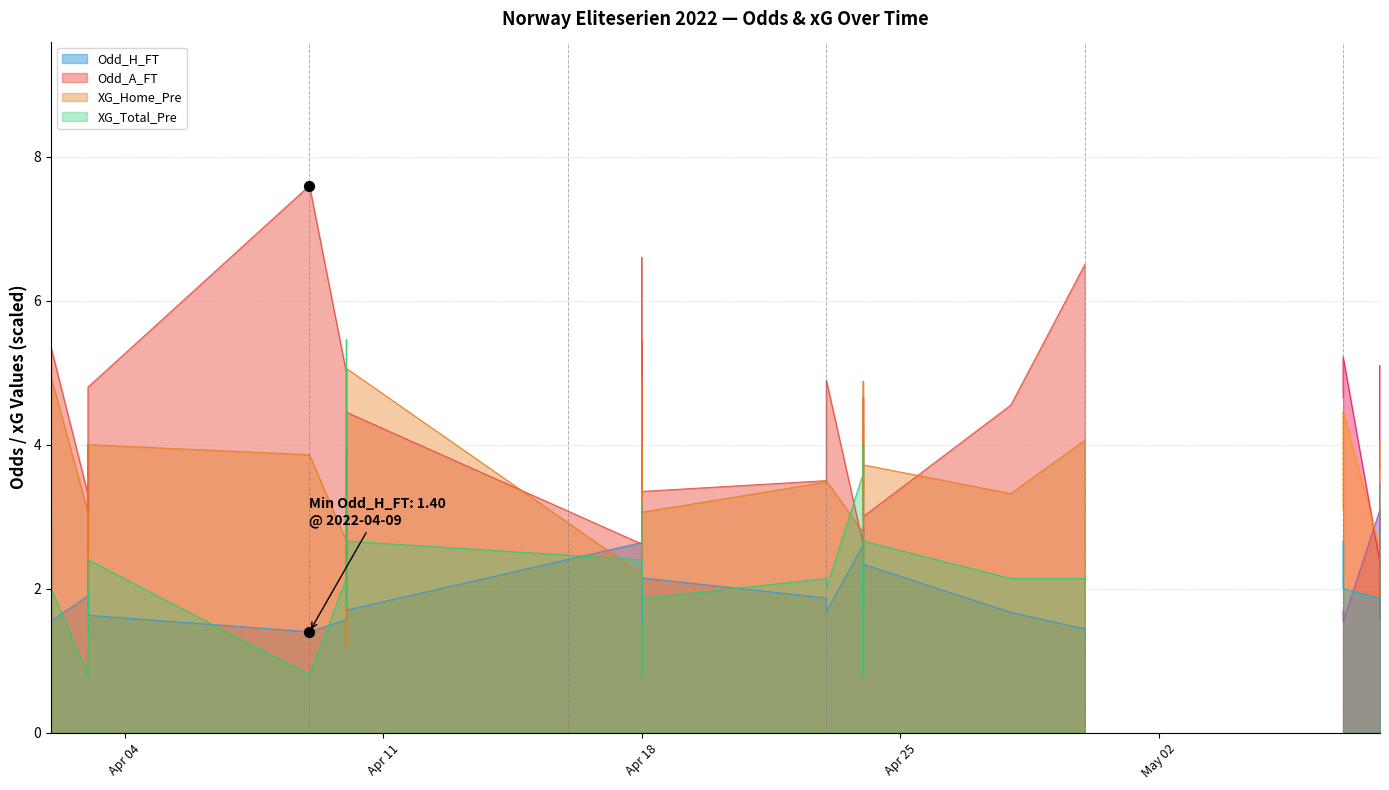

Is the value of XG_Total_Pre at 32 greater than the value of Odd_A_FT at 39?

No